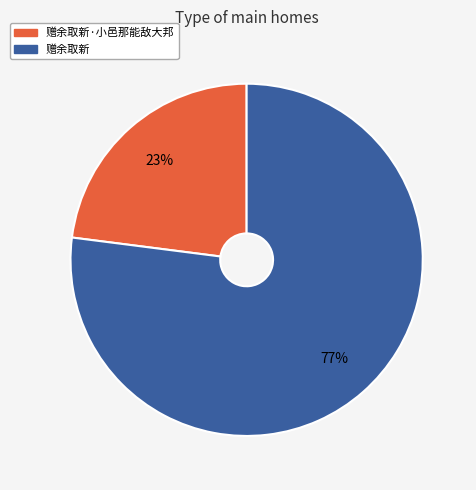

Count the number of slices in the pie.

2